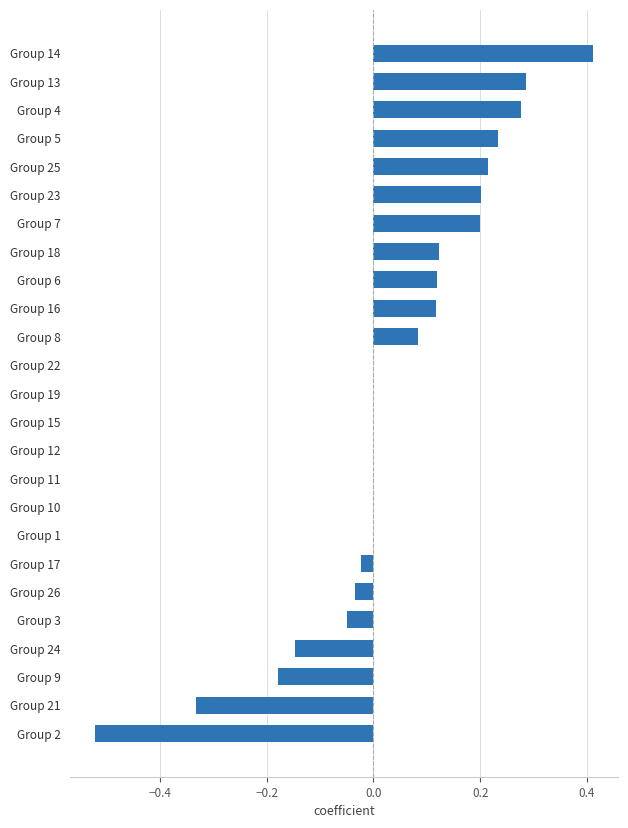

Is it true that the value at Group 22 is -0.6?

False